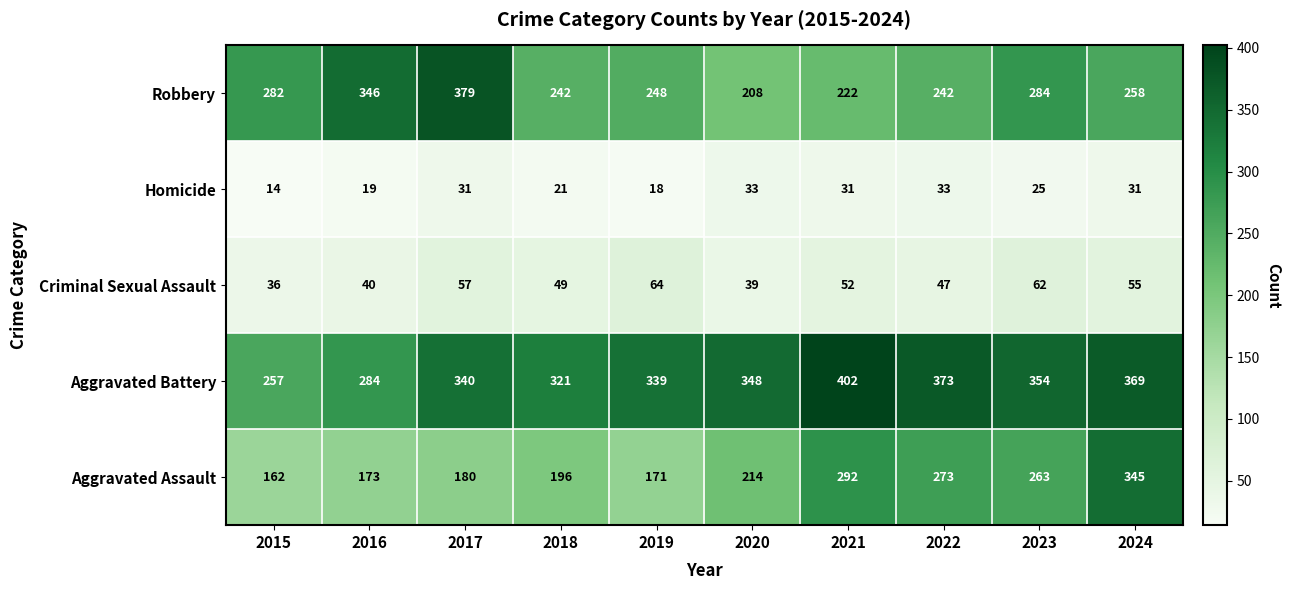

The value of Robbery at 2022 is 242. True or false?

True